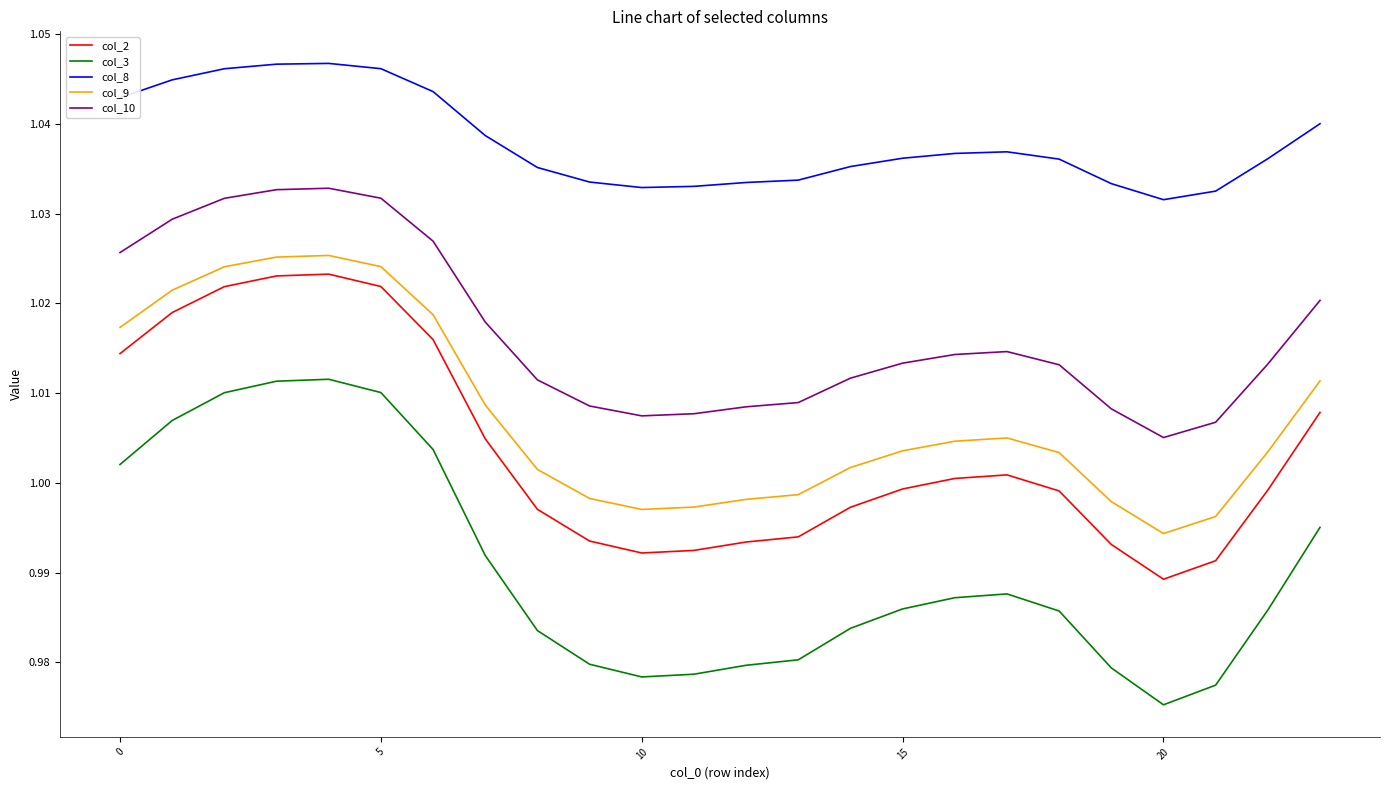

True or false: col_9 and col_10 cross at least once.

False